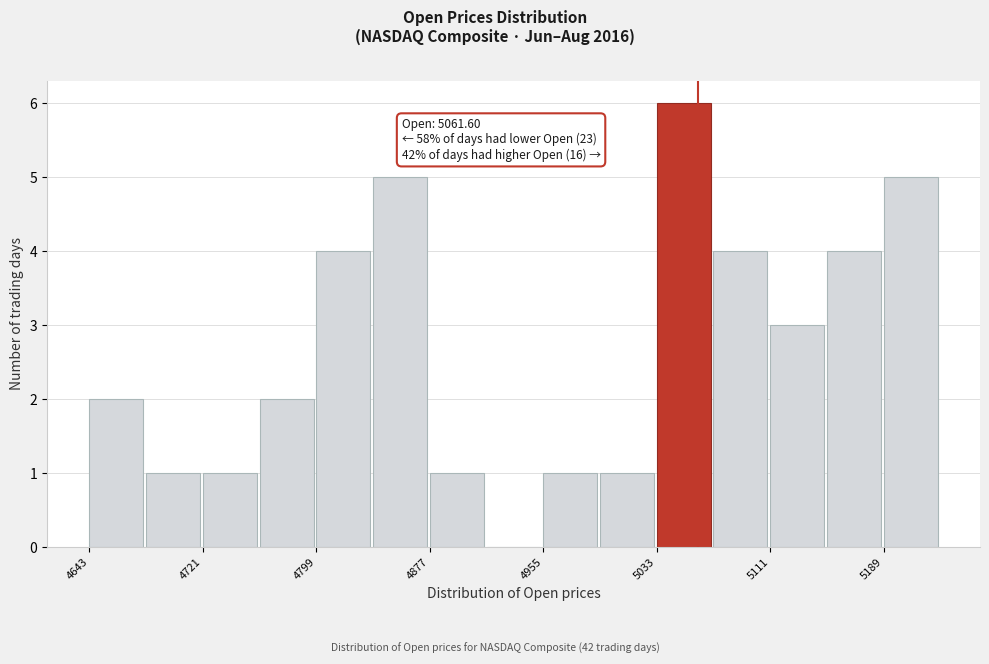

Around what value on the x-axis is the tallest bar? Give the approximate position of its centre, as read against the axis.

5050